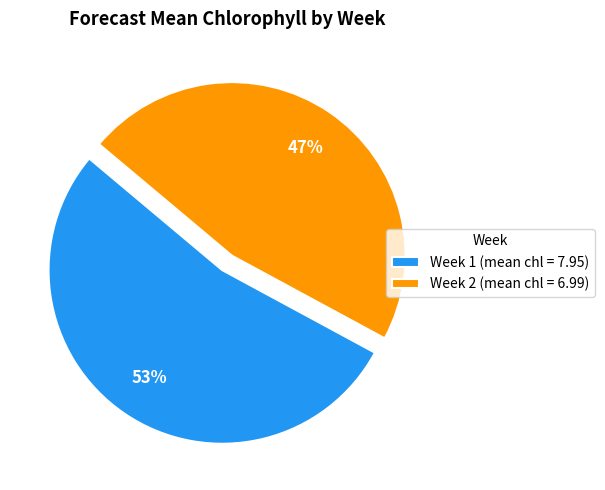

What is the ratio of the value at Week 2 (mean chl = 6.99) to the value at Week 1 (mean chl = 7.95)?

0.9